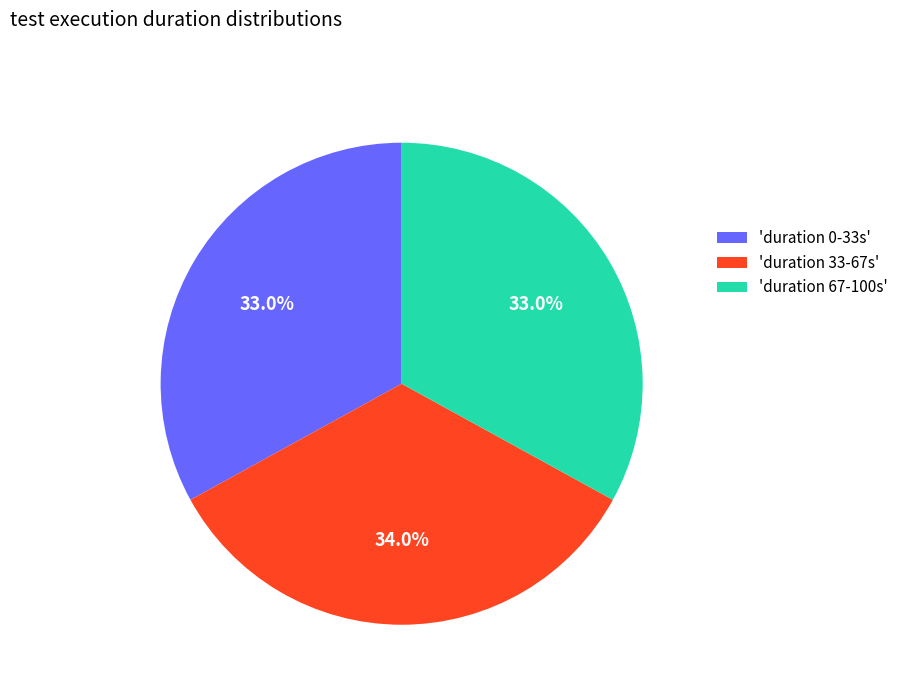

To the nearest percent, what is the average slice percentage?

33%